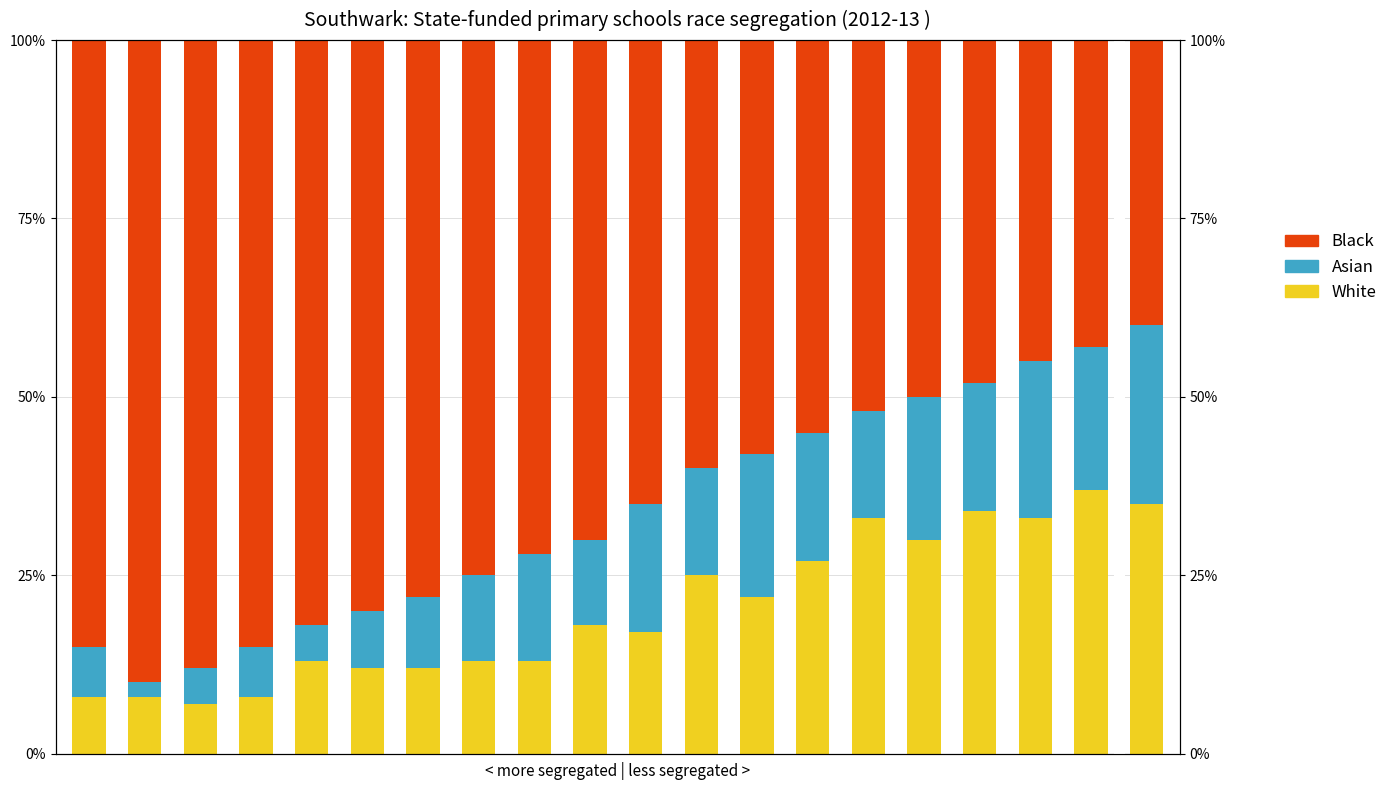

True or false: Black has a value of 32.8 at 8.

False